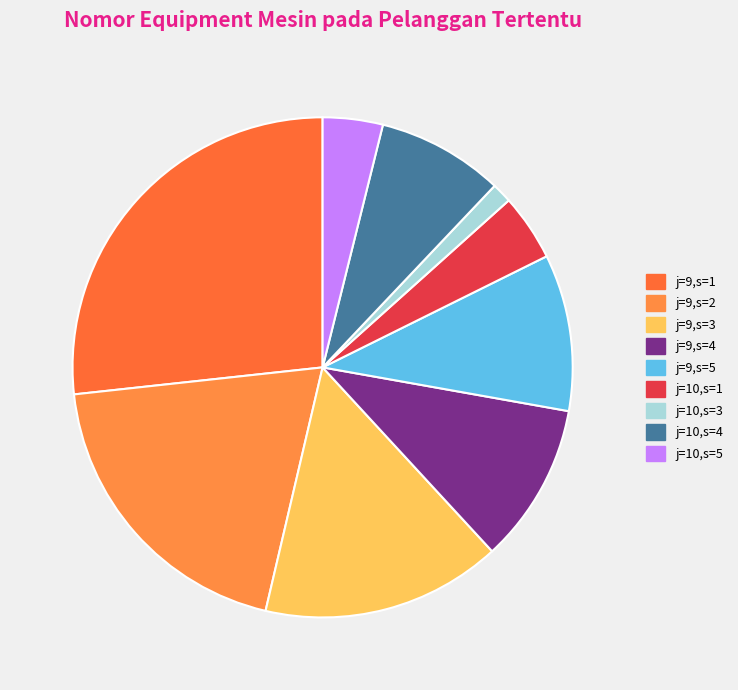

What is the largest slice in the pie chart?

j=9,s=1